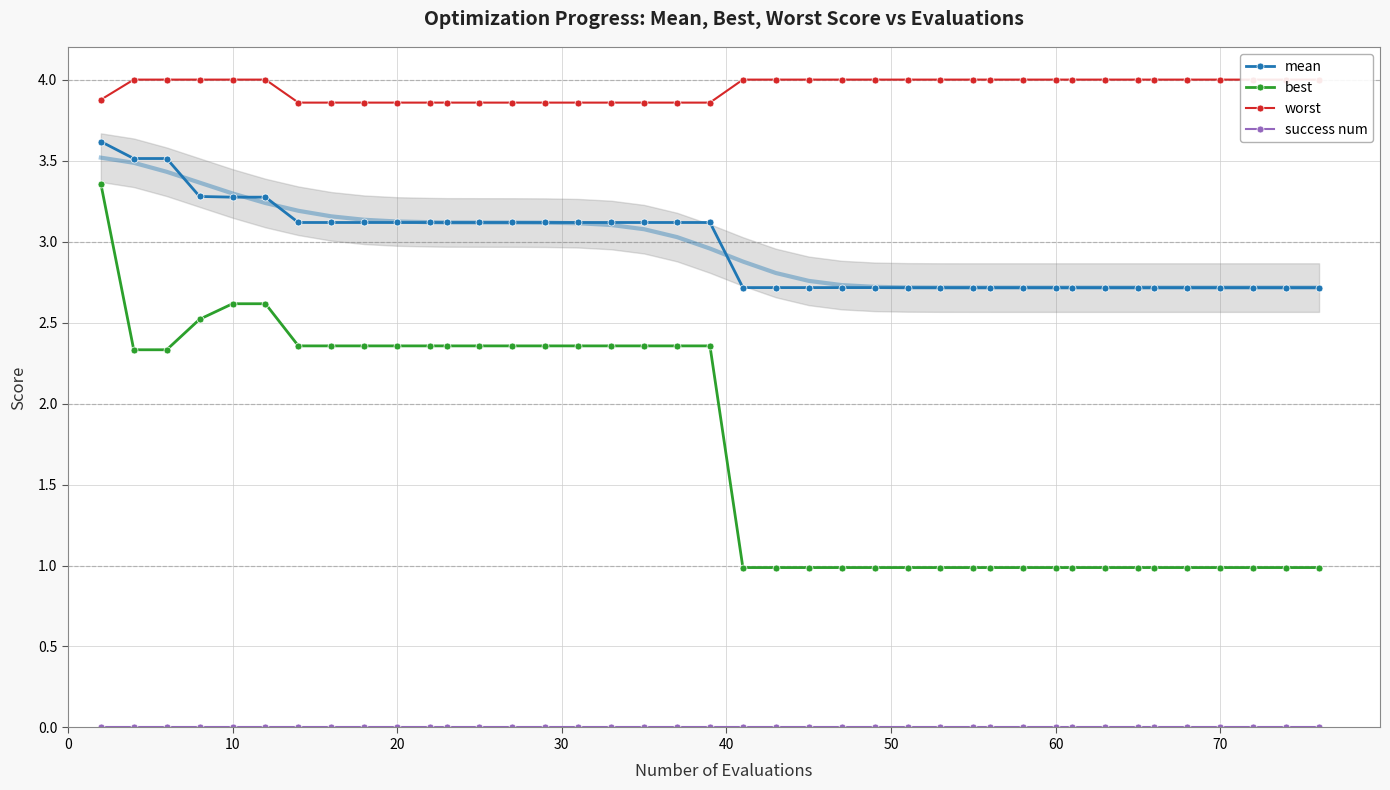

True or false: mean and best intersect in this chart.

False